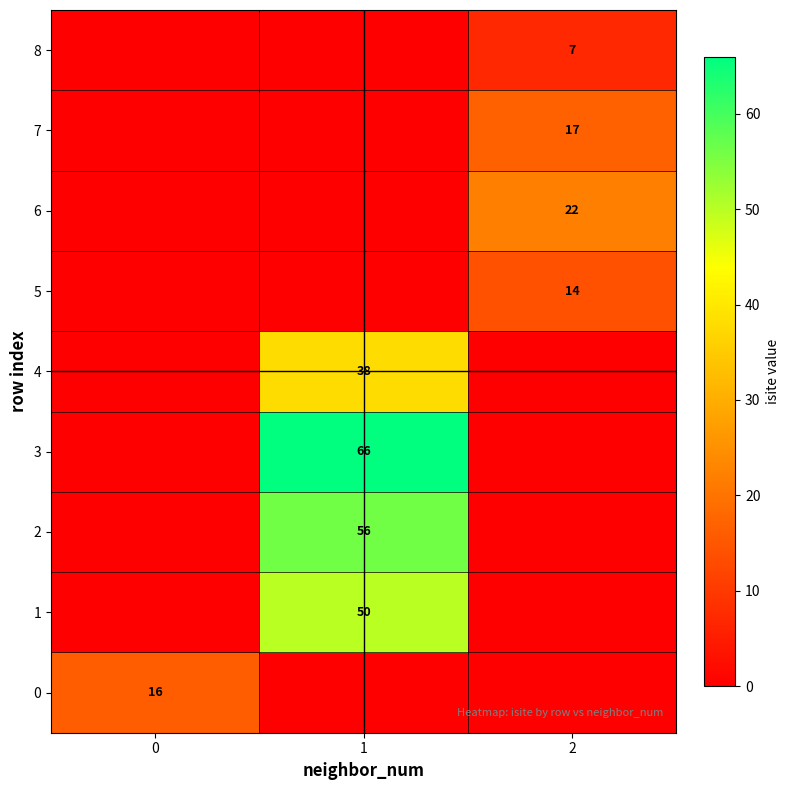

What is the difference between the highest and lowest values at 1?

66